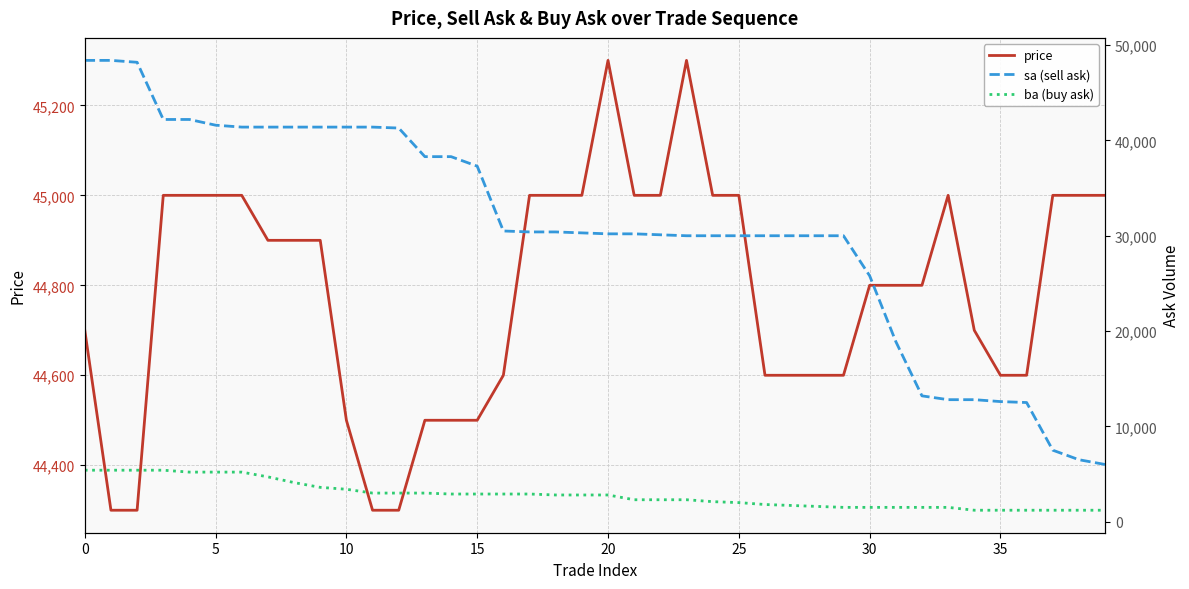

The value of price at 5 is 45000. True or false?

True